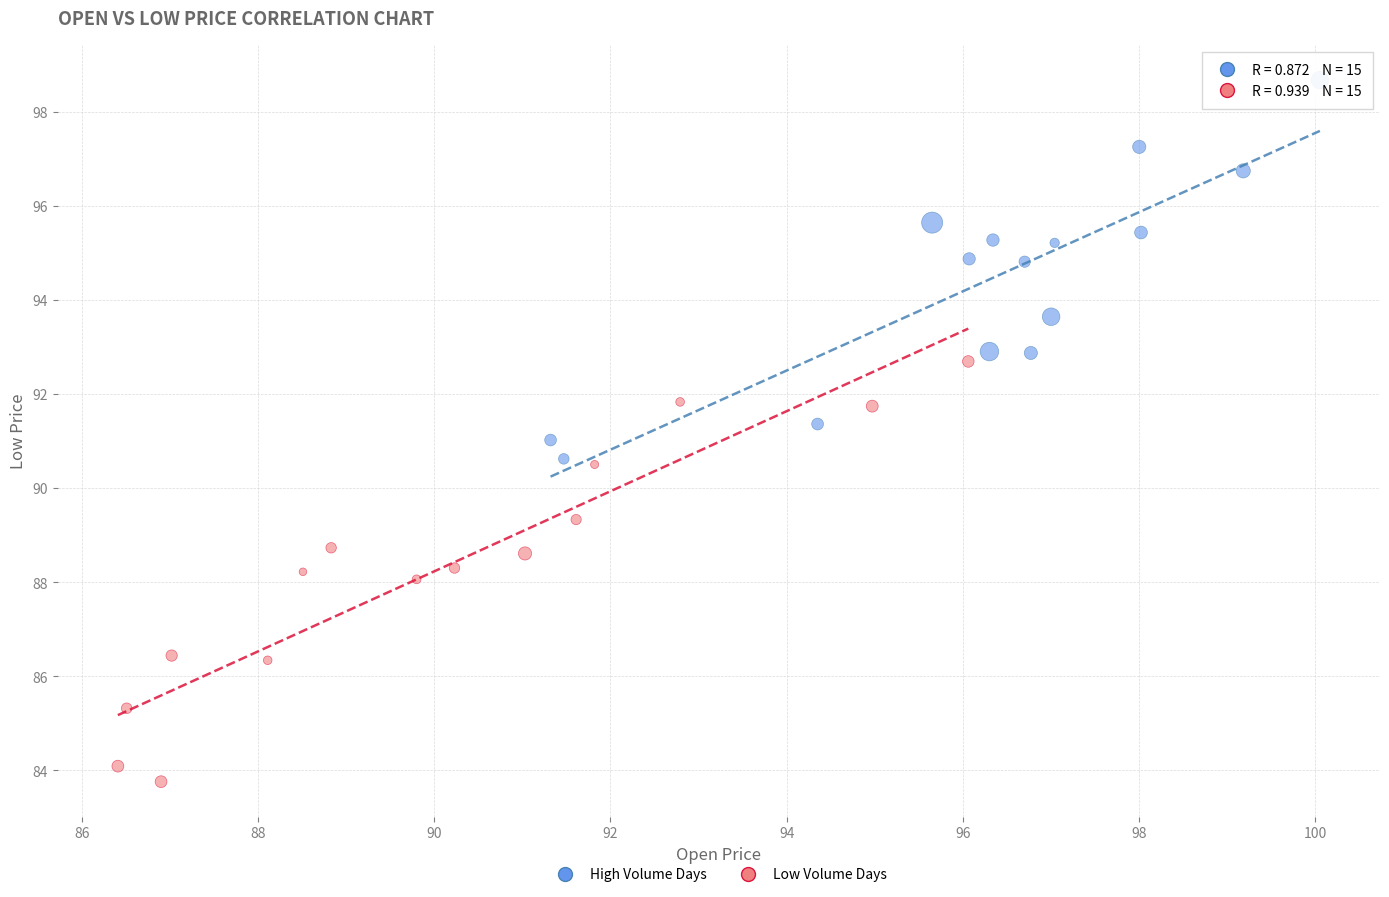

Which series reaches the minimum Y coordinate?

Low Volume Days